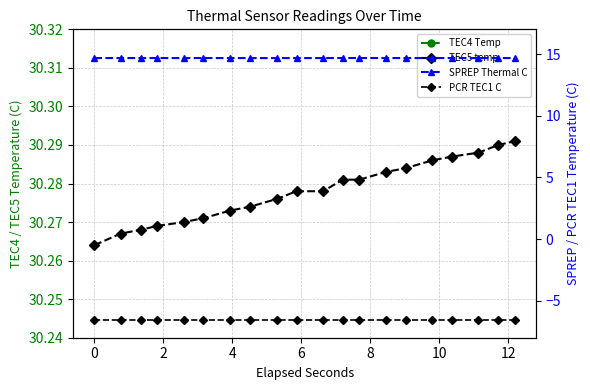

True or false: TEC4 Temp and PCR TEC1 C intersect in this chart.

False